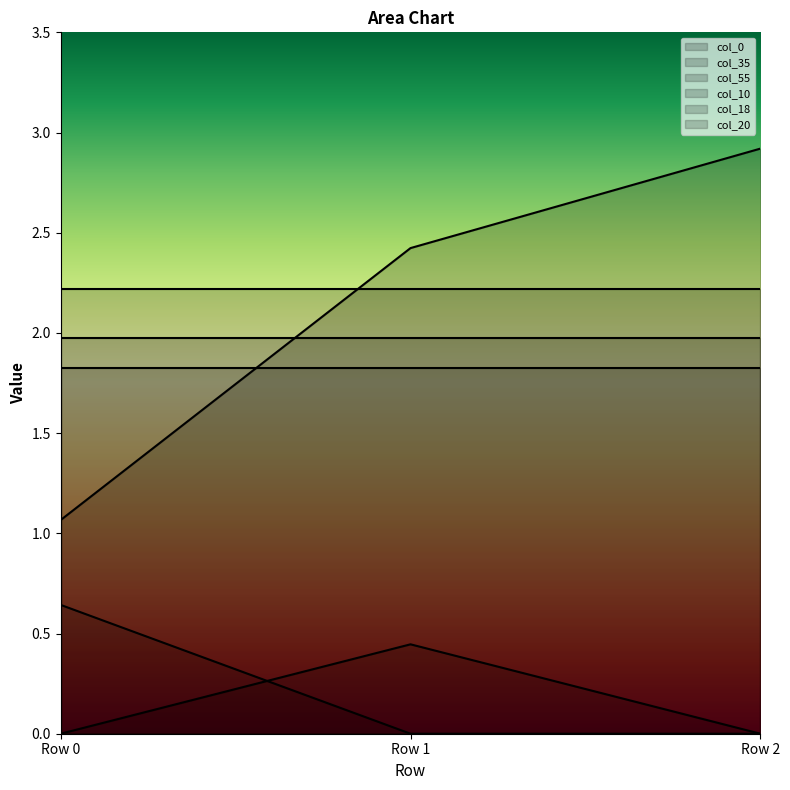

What is the total value across all series at Row 0?

7.7